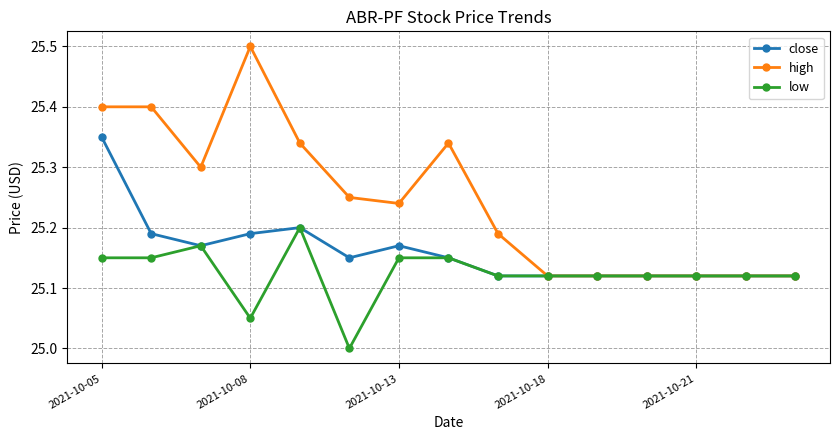

Which series has the largest range (max minus min)?

high